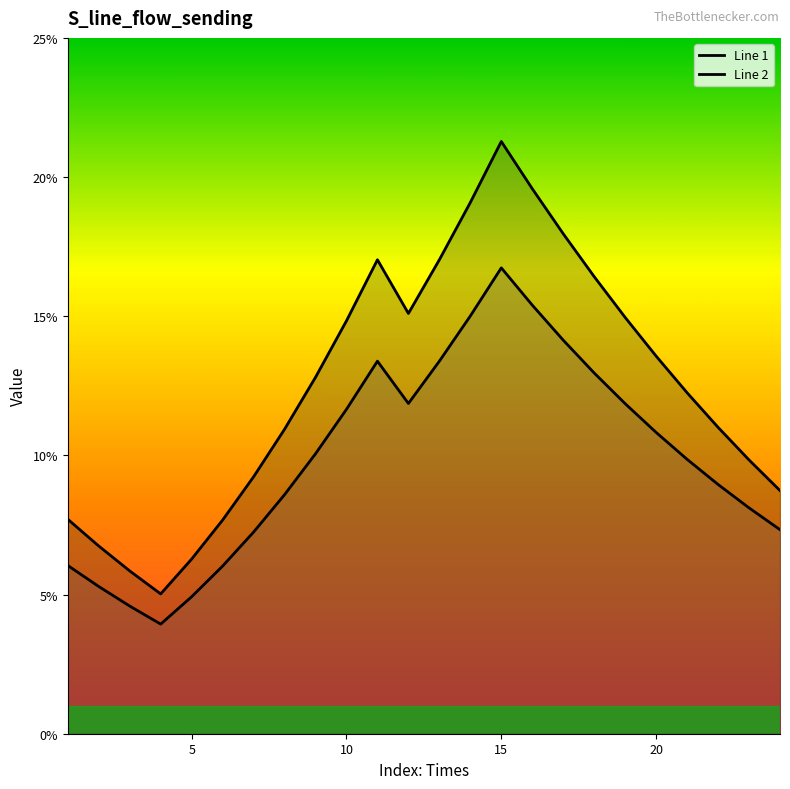

Is the value of Line 1 at 18 greater than the value of Line 2 at 10?

Yes